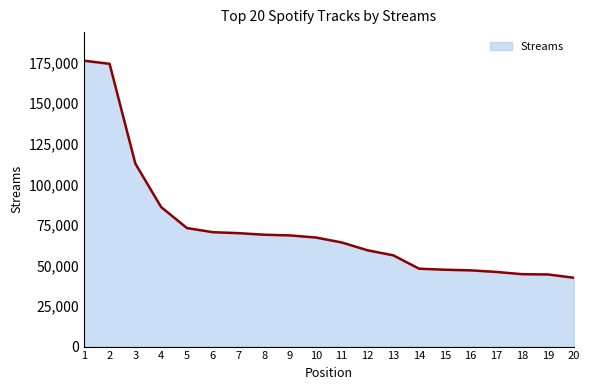

Approximately how many times larger is the value at 10 compared to 5?

0.9